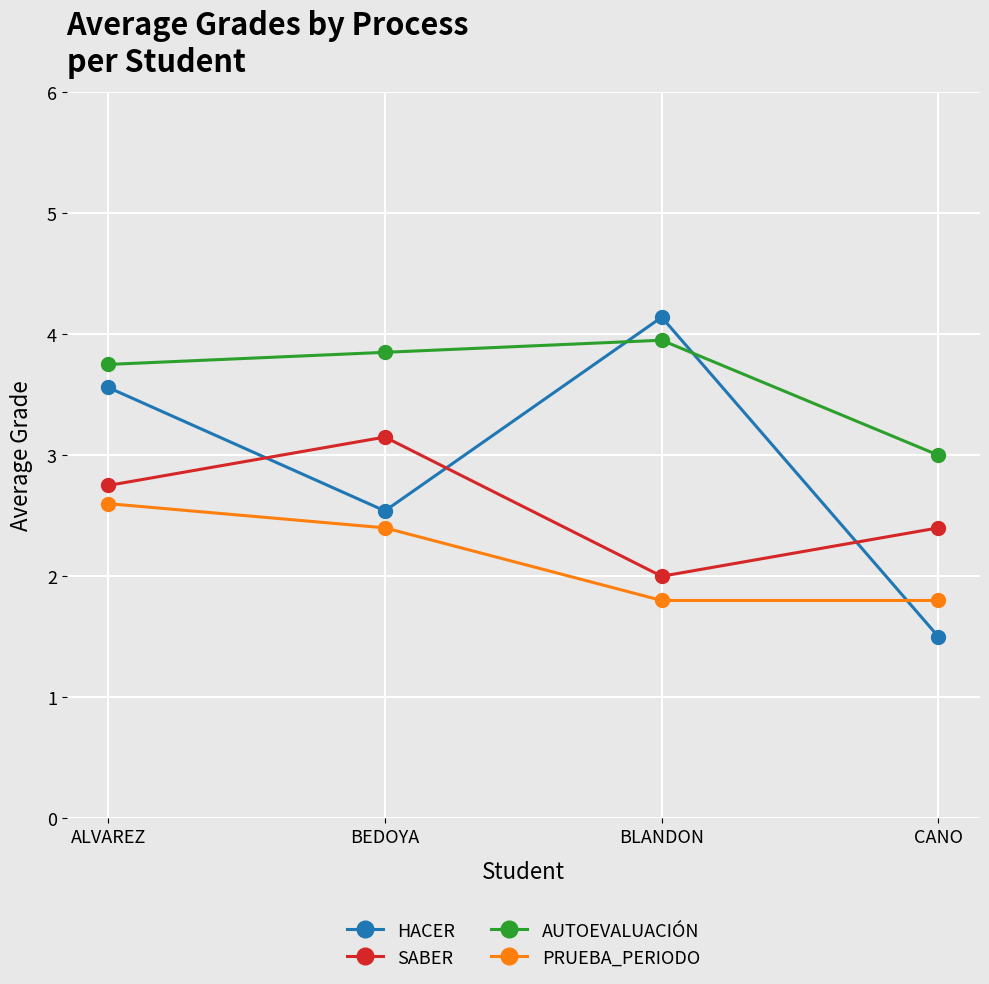

Which label corresponds to the largest value in the chart?

BLANDON